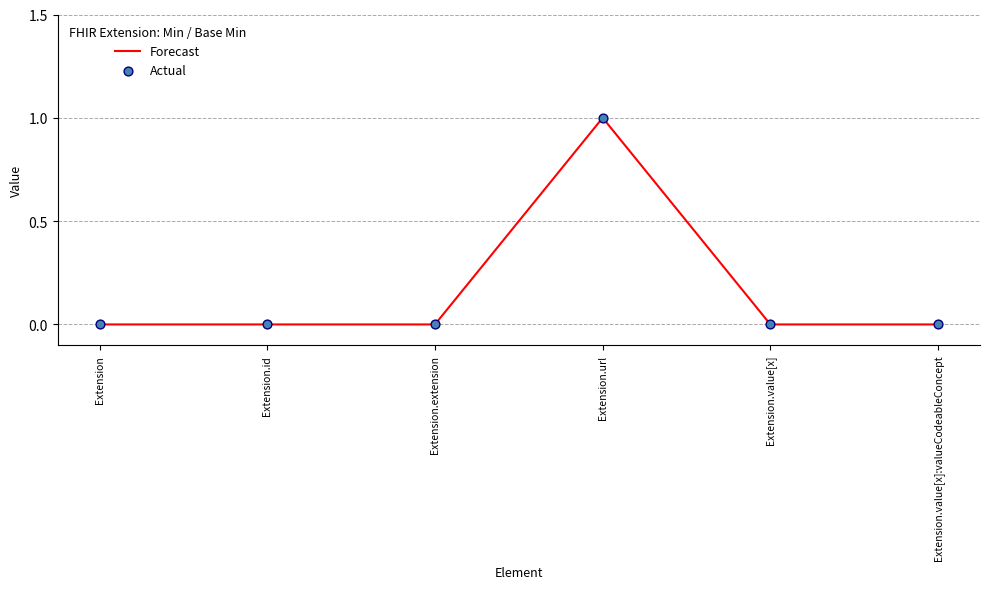

True or false: there are more than 2 points higher than both neighbors.

False